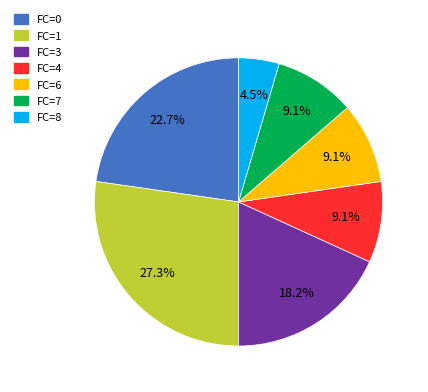

Is there any slice that represents more than half of the pie?

No